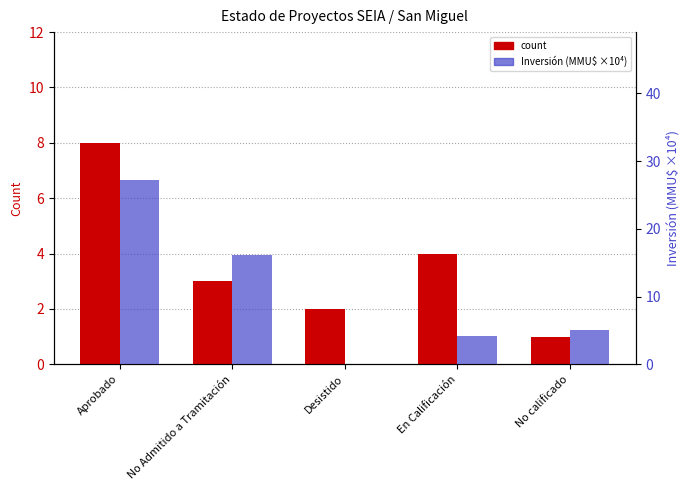

How many data points does each series have?

5